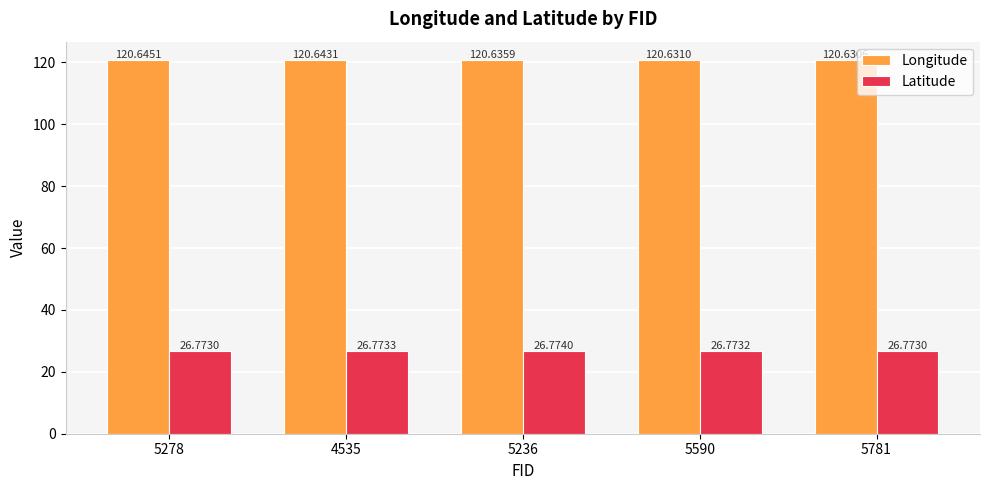

What is the total value across all series at 5236?

147.4